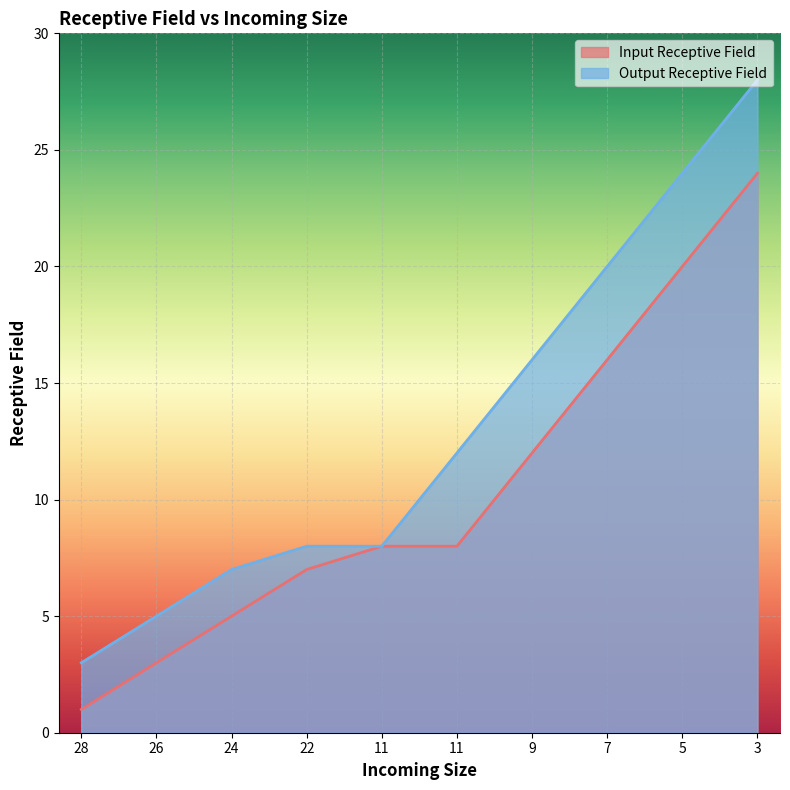

True or false: Output Receptive Field and Input Receptive Field intersect in this chart.

False